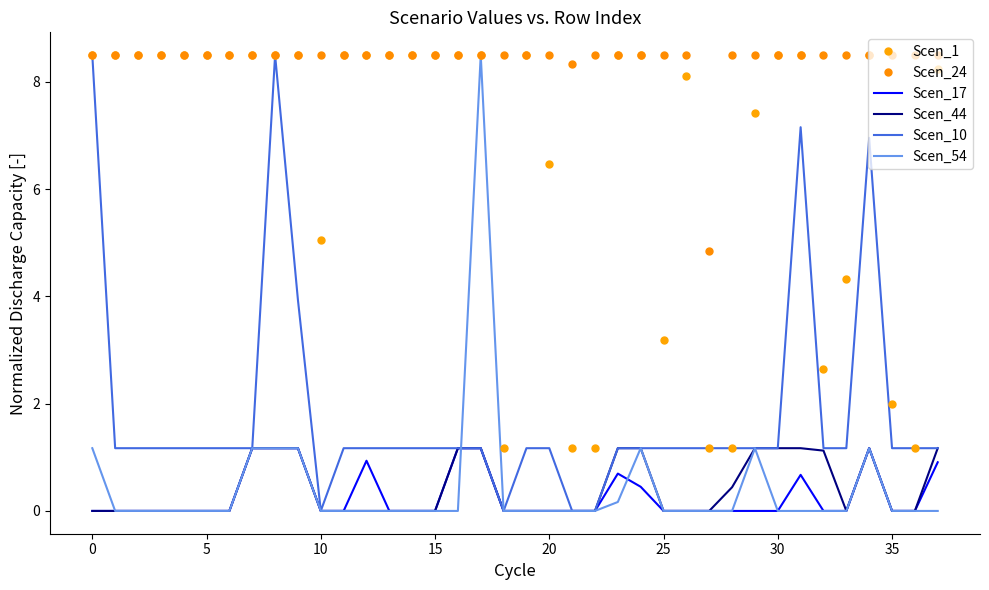

In Scen_44, how many points are higher than both neighbors (excluding endpoints)?

1